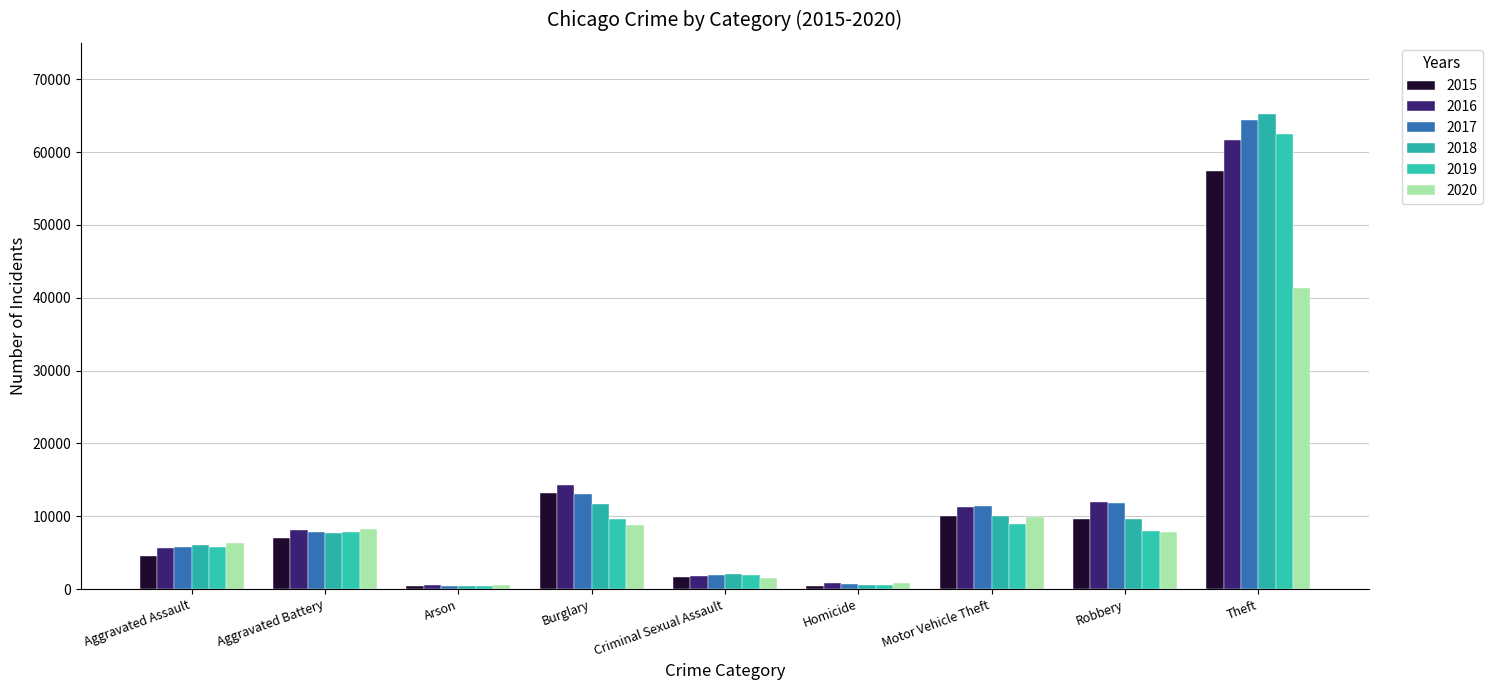

Which series has the widest spread of values?

2018